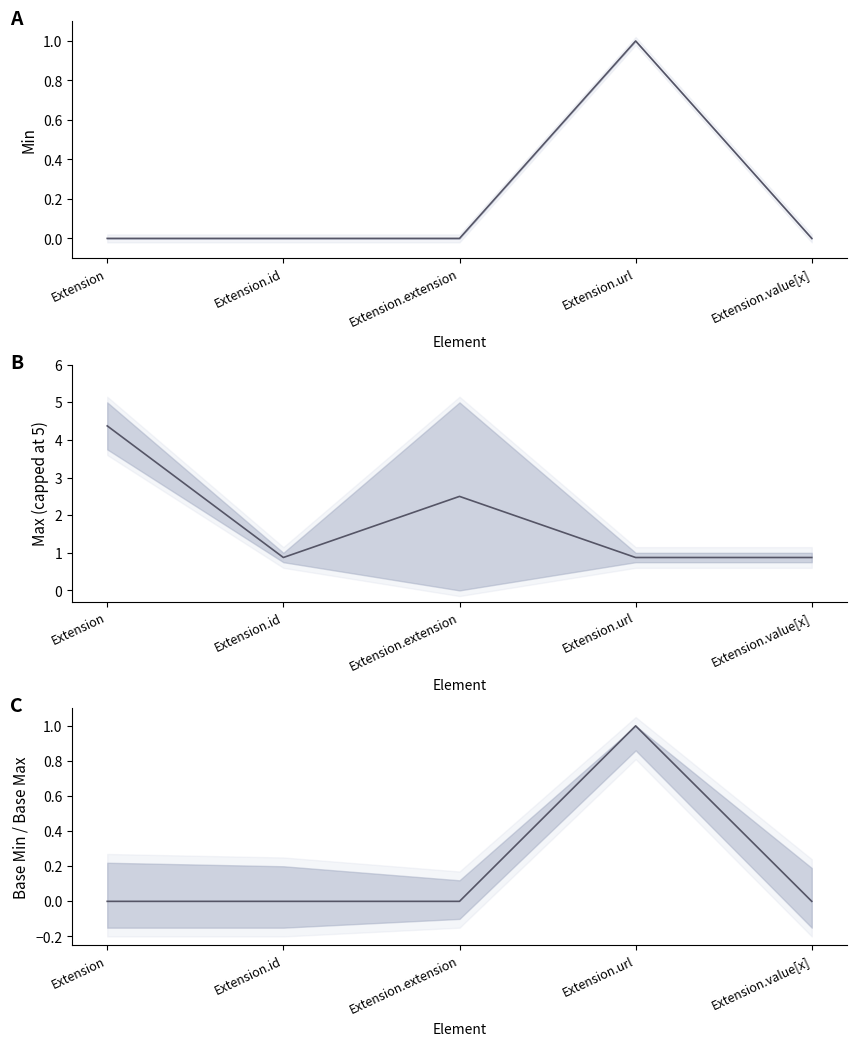

What is the sum of all Base Min / Base Max values?

1.0